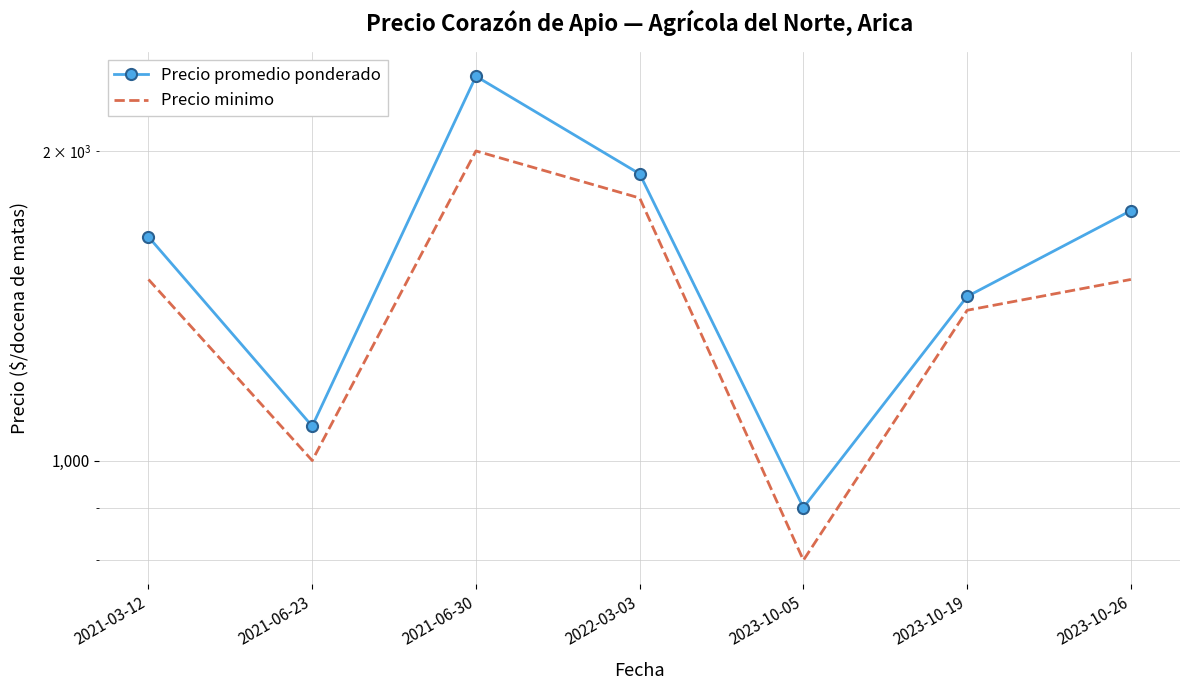

How many data points does each series have?

7